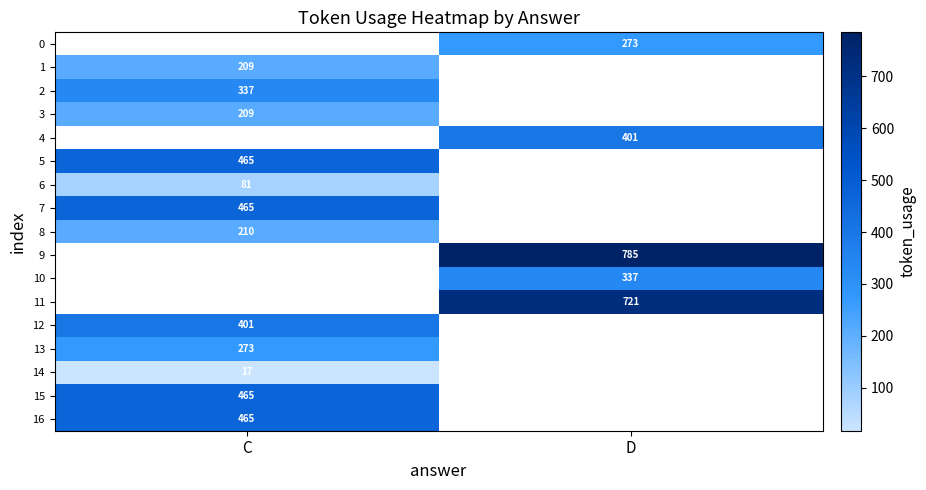

Is it true that 16 equals 186 at C?

False